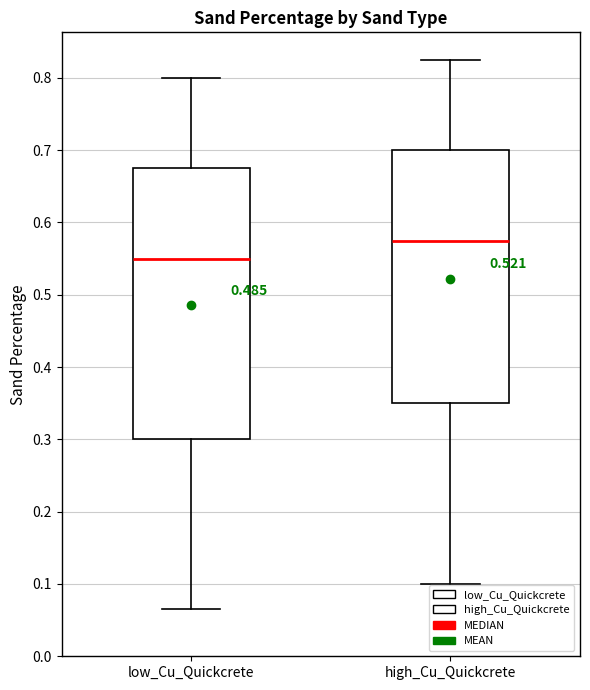

Reading left to right, transcribe this box plot: for each box, give where its median line is, the range the box spans, and where its two whiskers end, as read against the y-axis. The values are not printed on the chart, so give them approximately, as read against the axis.

low_Cu_Quickcrete: median 0.55, box 0.30 to 0.68, whiskers 0.07 to 0.80
high_Cu_Quickcrete: median 0.58, box 0.35 to 0.70, whiskers 0.10 to 0.83